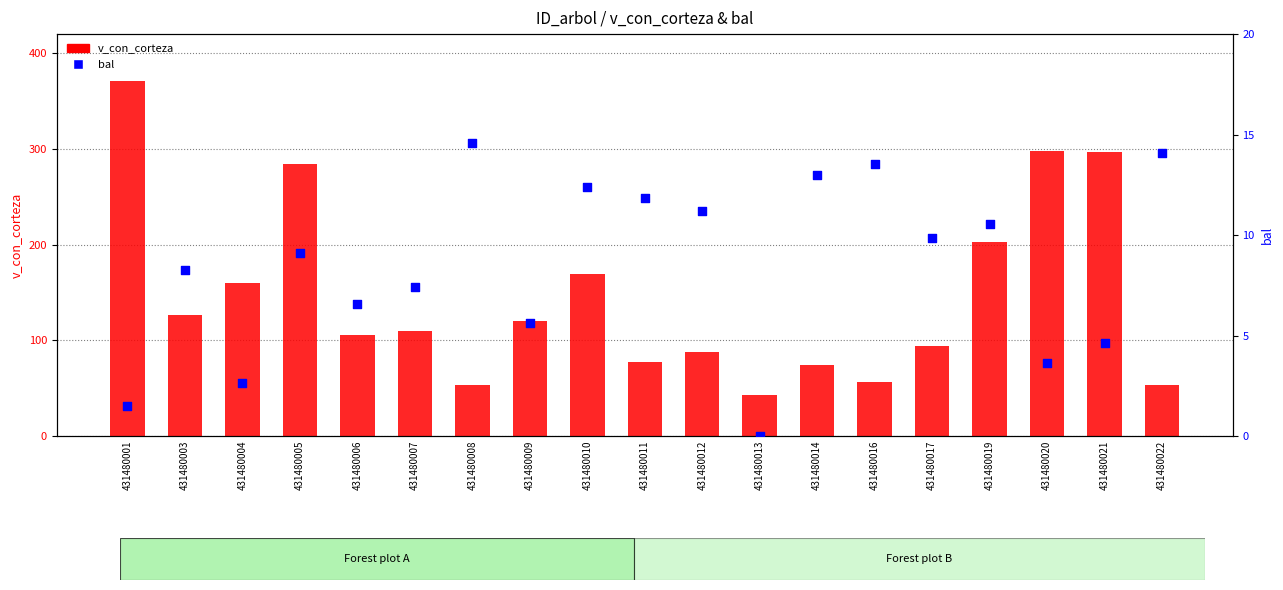

Which series has the largest total across all categories?

v_con_corteza